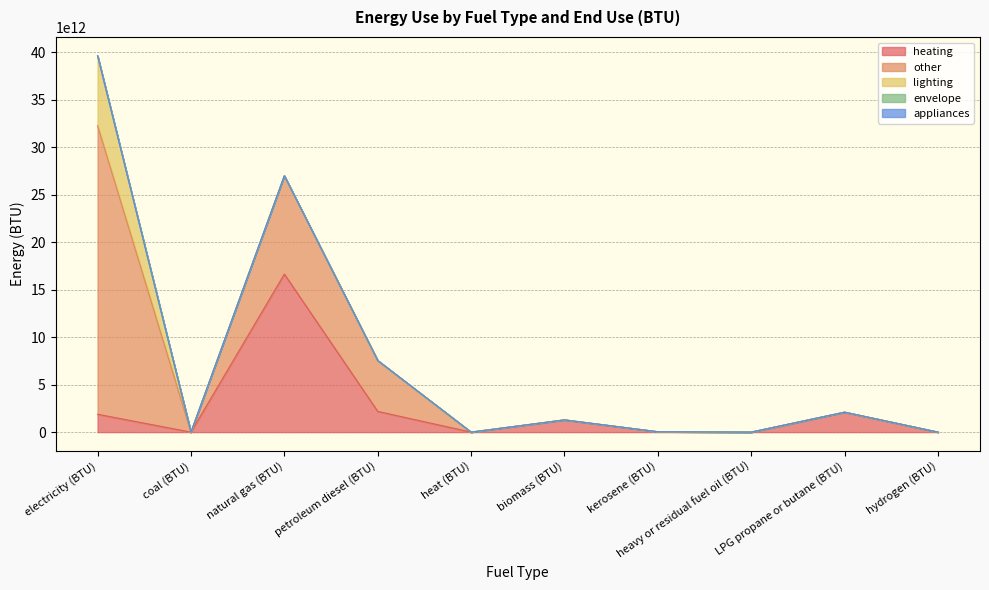

What position from the left is coal (BTU)?

2